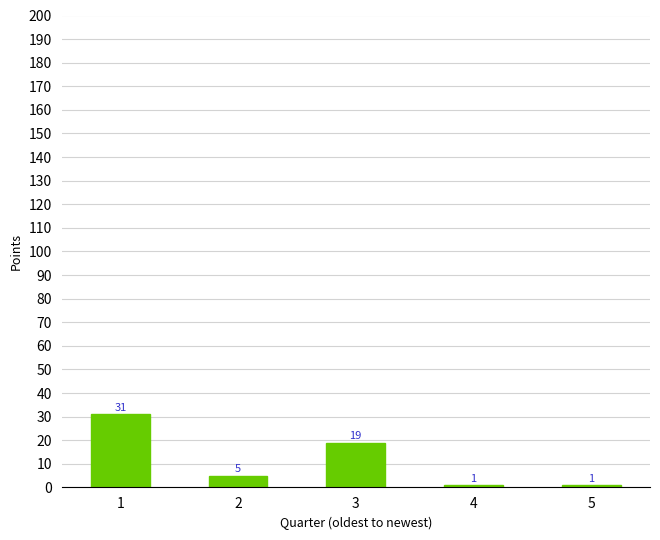

Reading left to right, transcribe all the data shown in this chart.

31	5	19	1	1